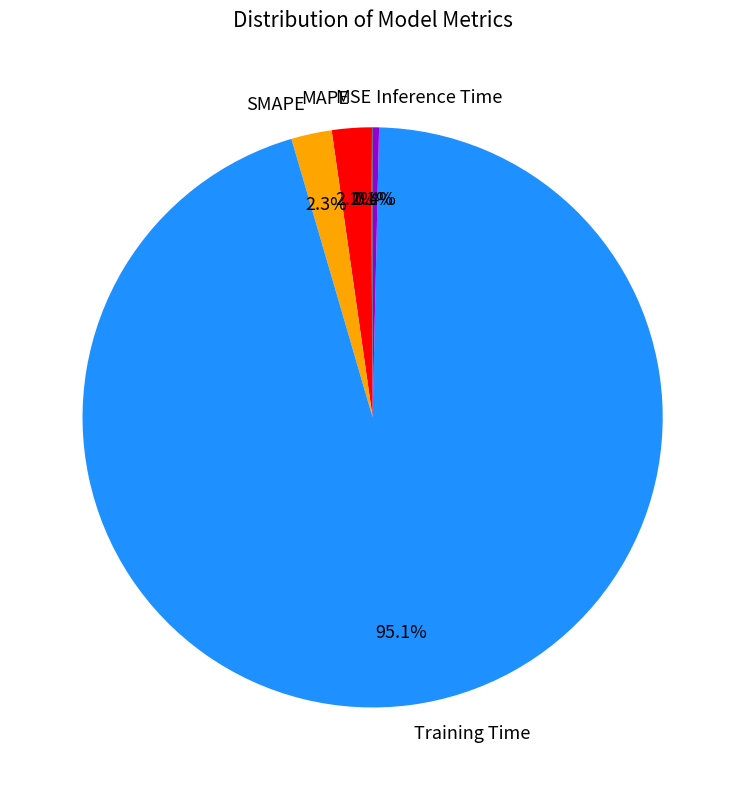

What percentage is NOT represented by Inference Time?

99.6%